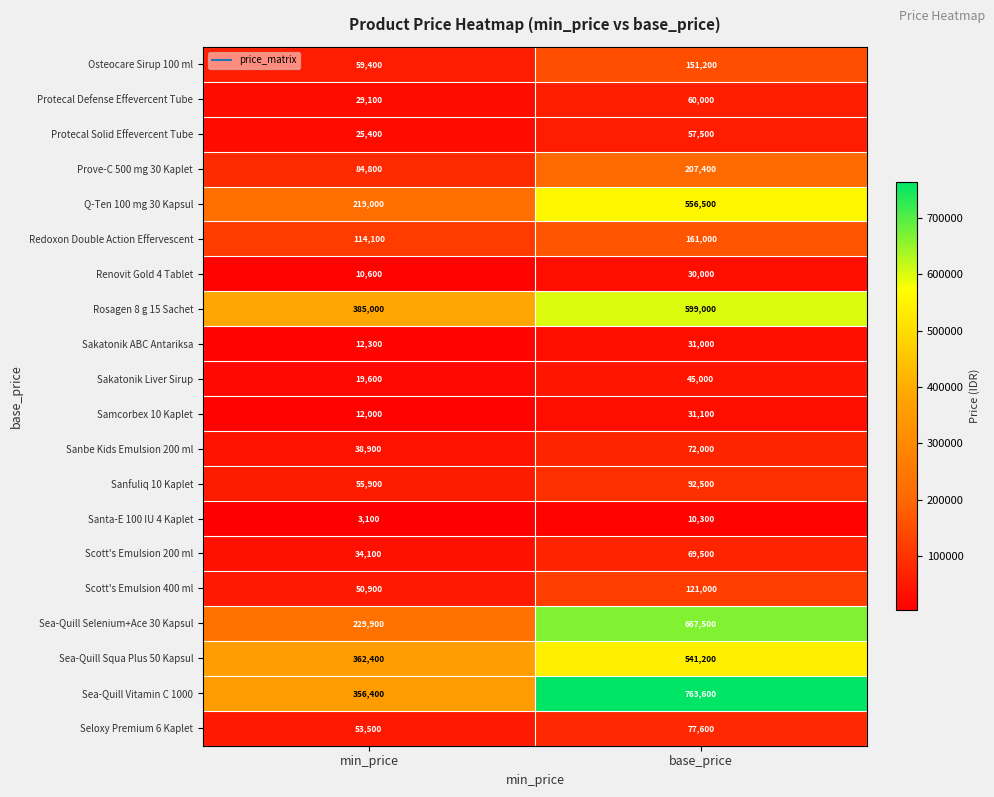

Which series changed the most between min_price and base_price?

Sea-Quill Selenium+Ace 30 Kapsul